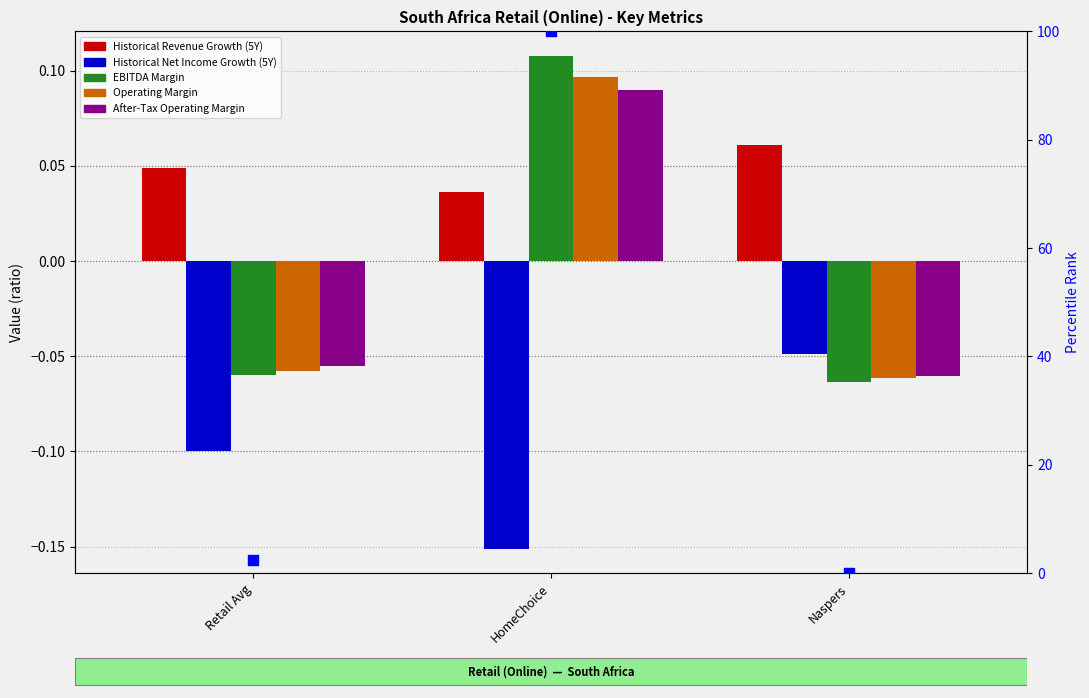

Which series contains the highest Y value?

EBITDA margin percentile (right axis)